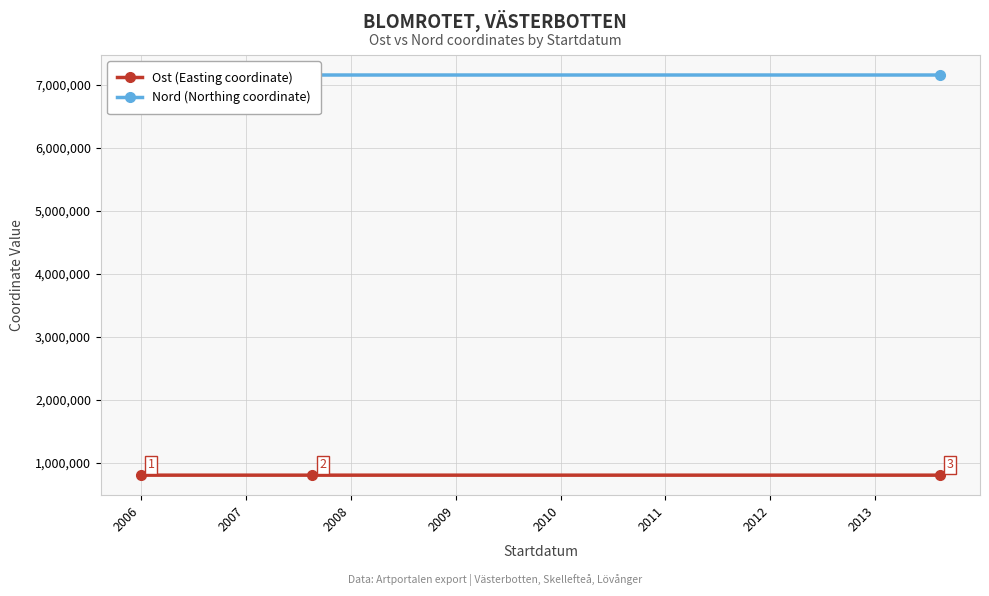

What is the minimum value for Ost (Easting coordinate)?

808496.5